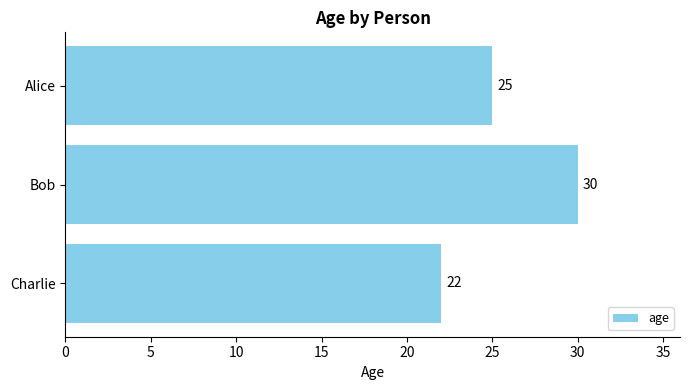

Reading bottom to top, transcribe all the data shown in this chart.

Charlie=22	Bob=30	Alice=25